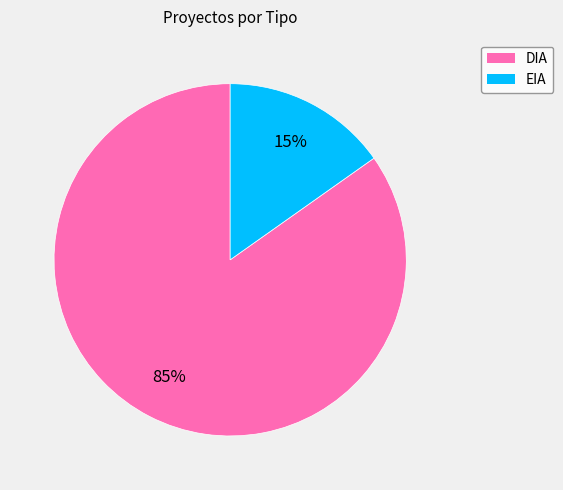

What is the smallest slice in the pie chart?

EIA